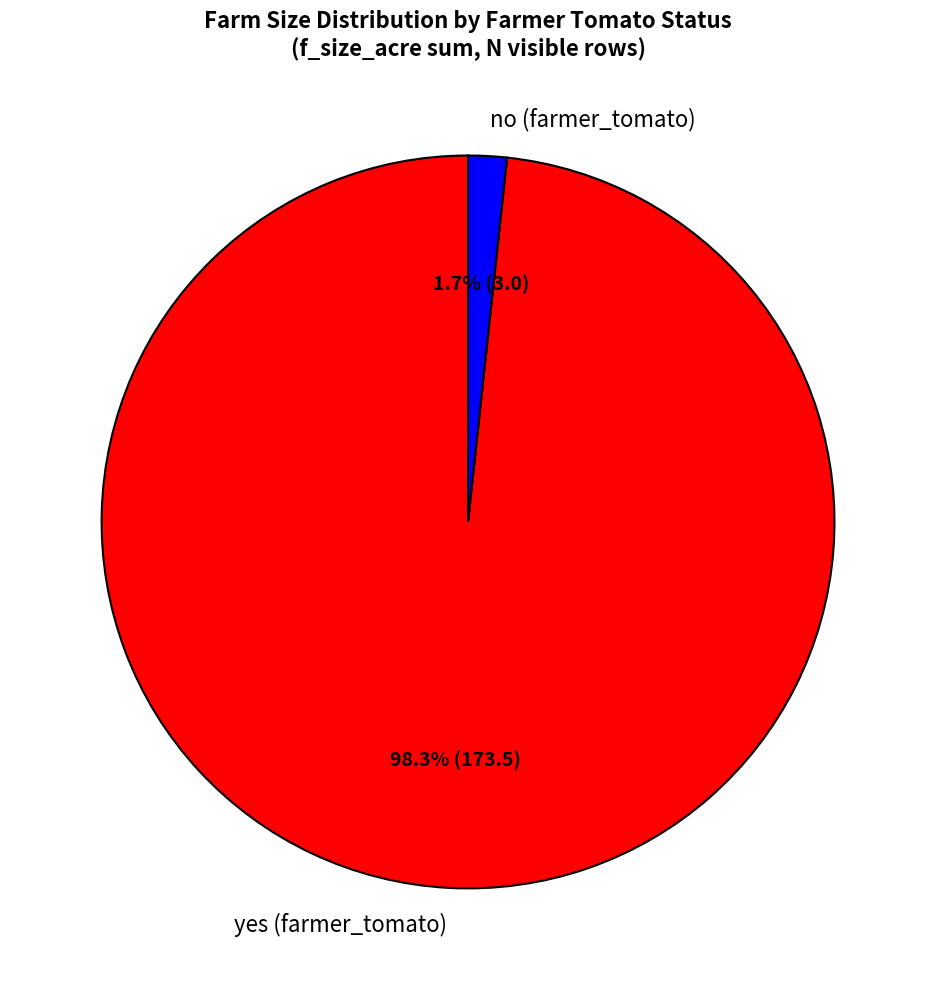

Combined, do no and yes account for over 50%?

Yes